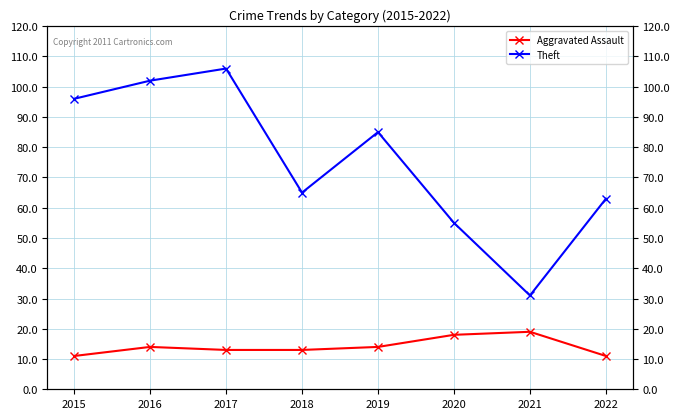

In Aggravated Assault, how many points are higher than both neighbors (excluding endpoints)?

2